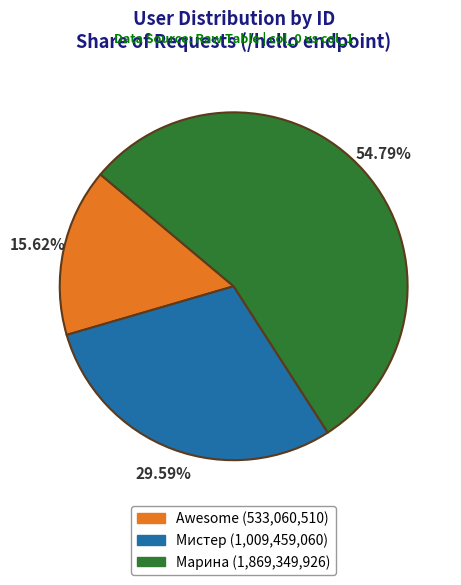

To the nearest percent, what is the difference between the Марина and Awesome slice percentages?

39%